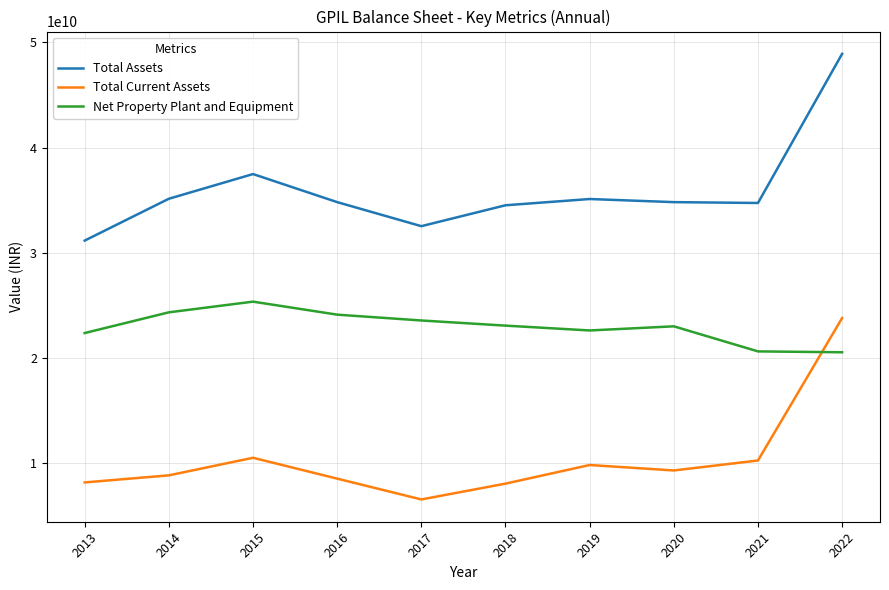

What is the average value of the Total Current Assets series?

10408776900